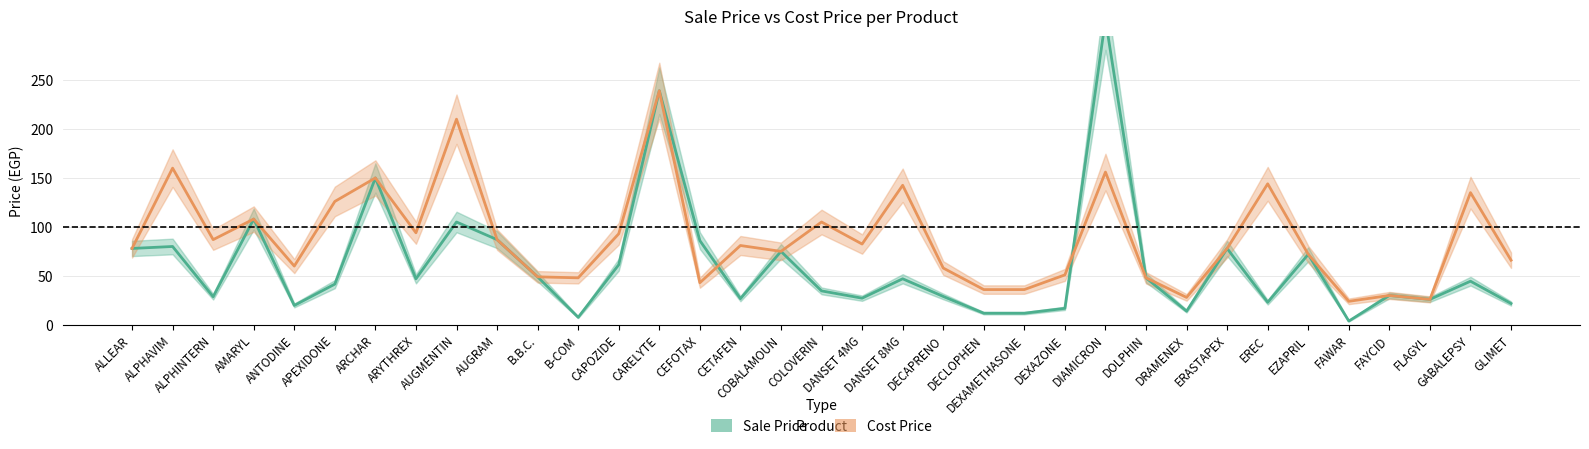

What is the difference between the maximum and minimum values in the sale_price series?

308.2